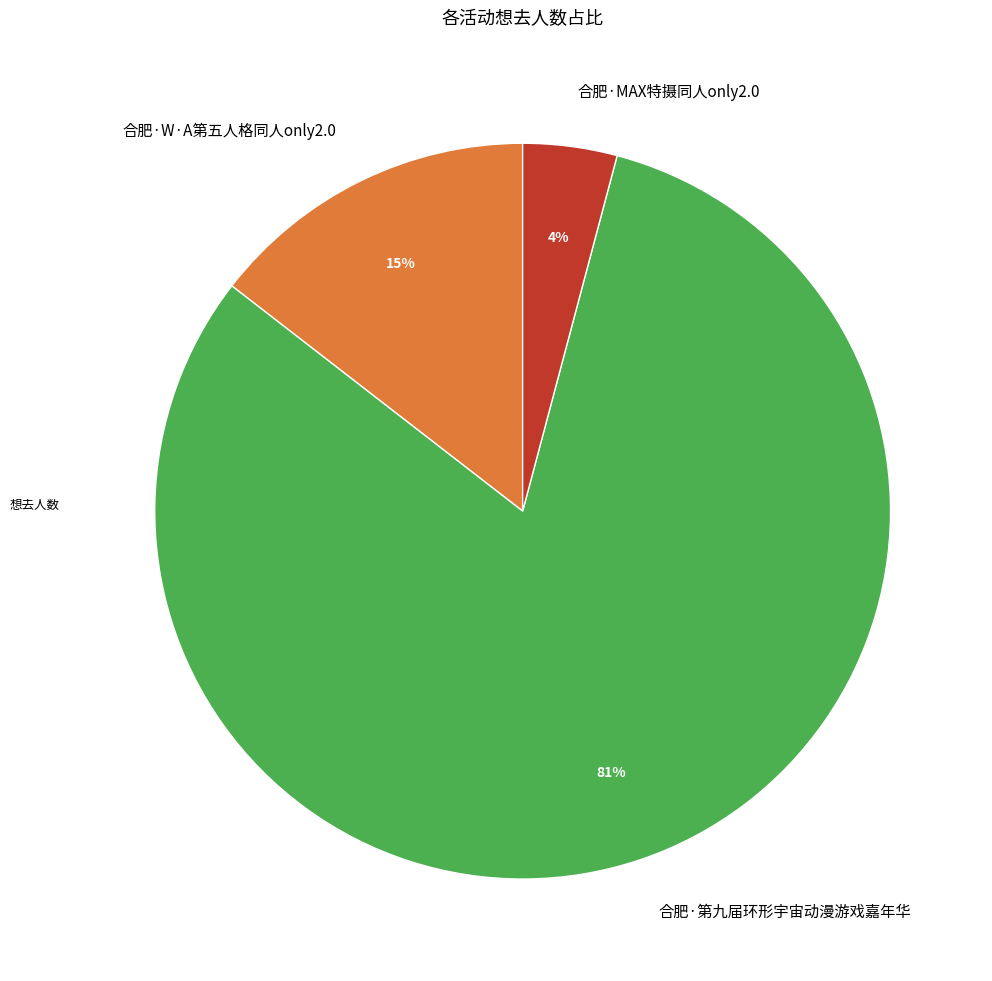

What percentage is the 合肥·MAX特摄同人only2.0 slice, to the nearest percent?

4%